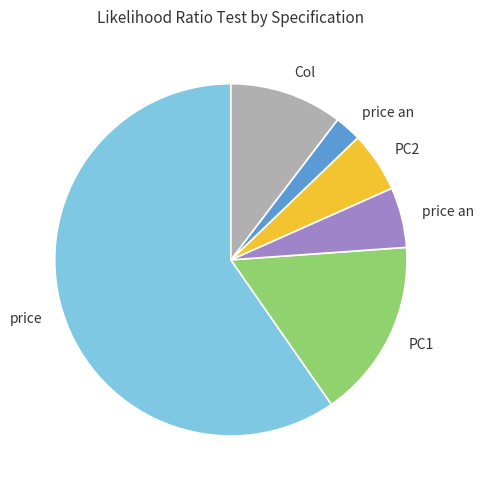

Does any single category account for the majority?

Yes